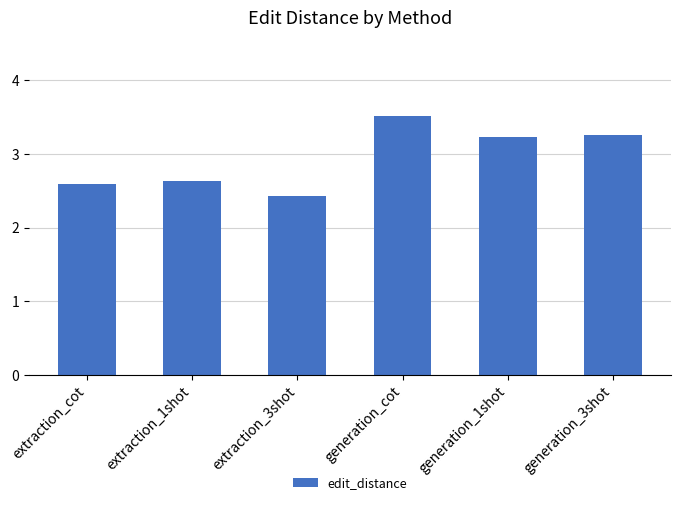

Does the chart contain any negative values?

No